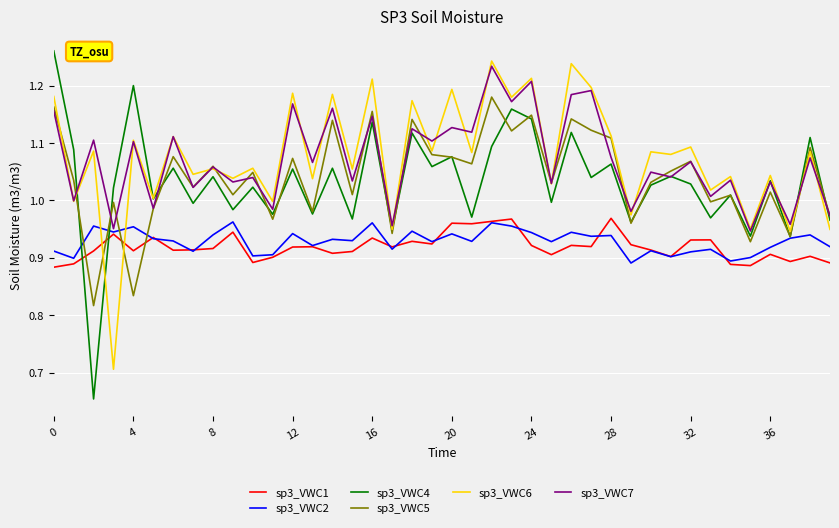

True or false: sp3_VWC1 and sp3_VWC6 cross at least once.

True